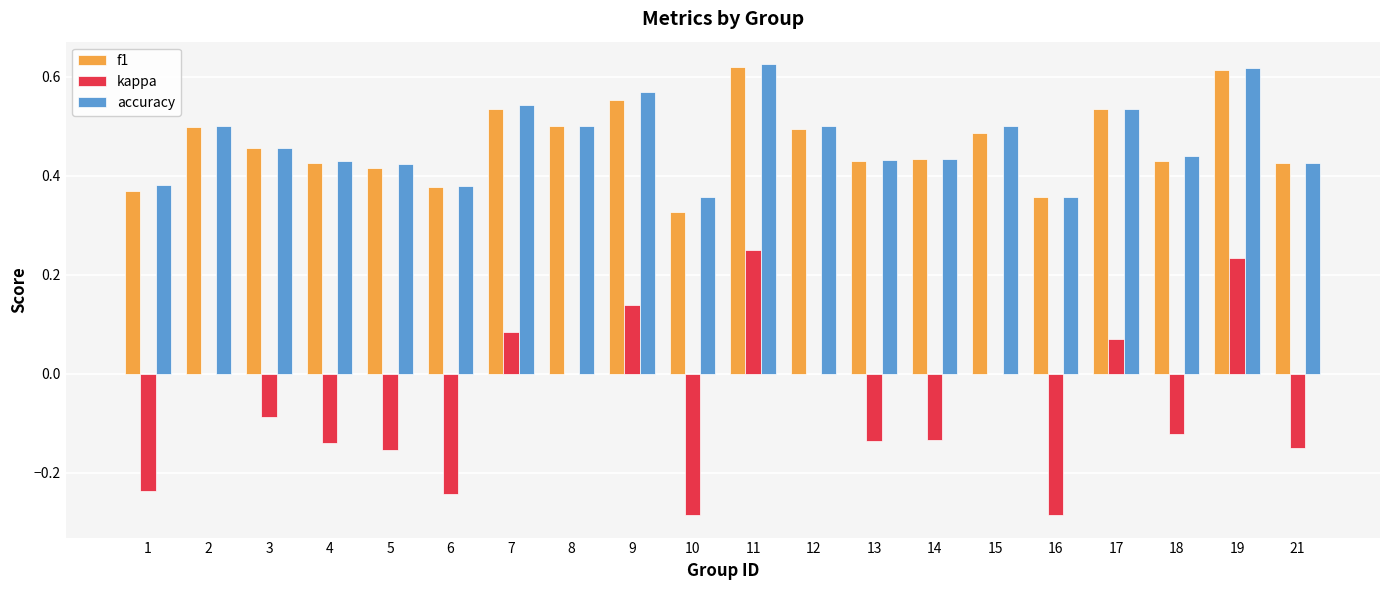

What is the sum of all accuracy values?

9.4